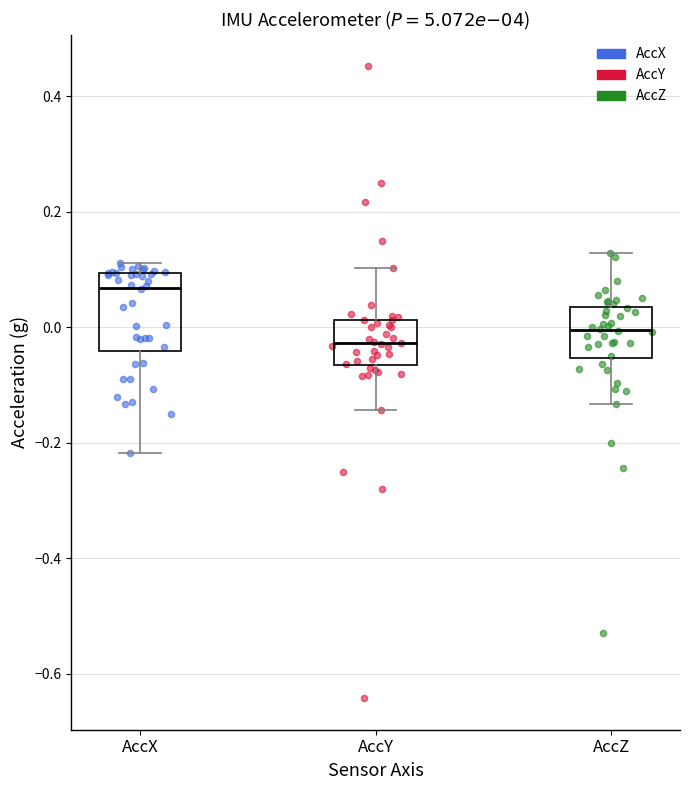

Reading left to right, read every box against the y-axis: the position of its median line, the range the box covers, and the ends of its whiskers. The values are not printed on the chart, so give them approximately, as read against the axis.

AccX: median 0.06, box -0.04 to 0.10, whiskers -0.22 to 0.12
AccY: median -0.02, box -0.06 to 0.02, whiskers -0.14 to 0.10
AccZ: median 0.00, box -0.06 to 0.04, whiskers -0.14 to 0.12